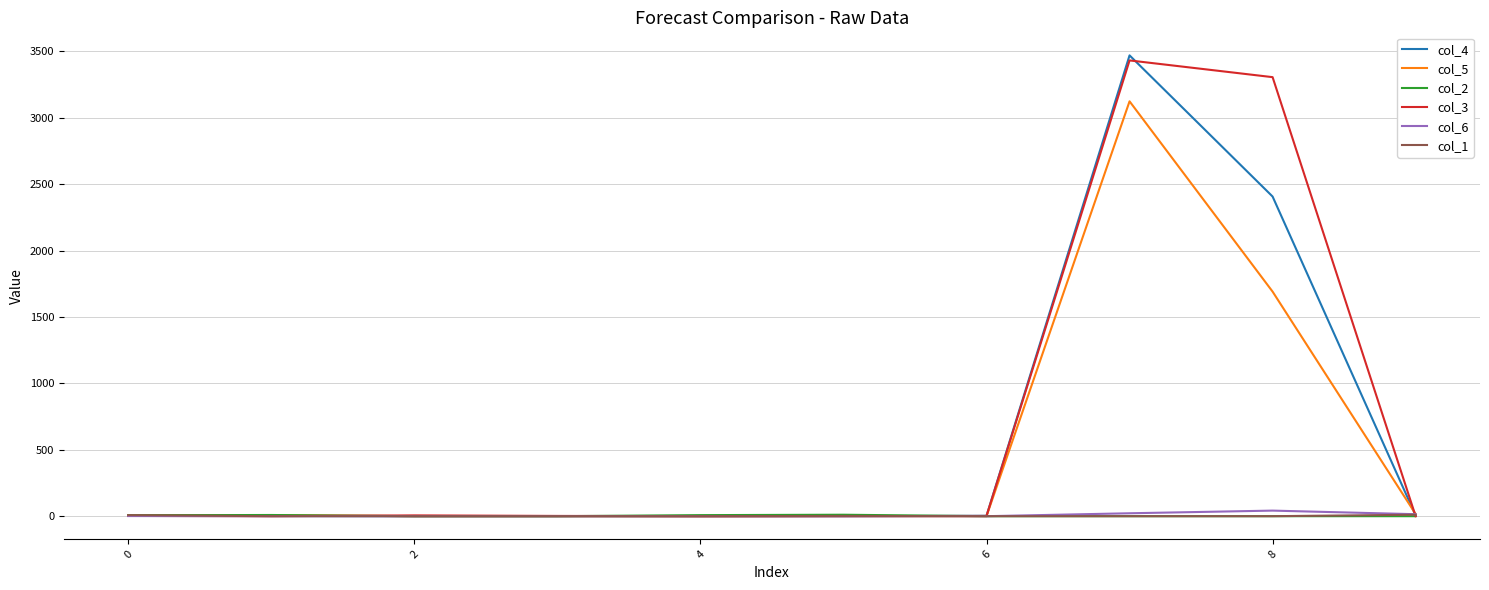

Which series has the largest range (max minus min)?

col_4